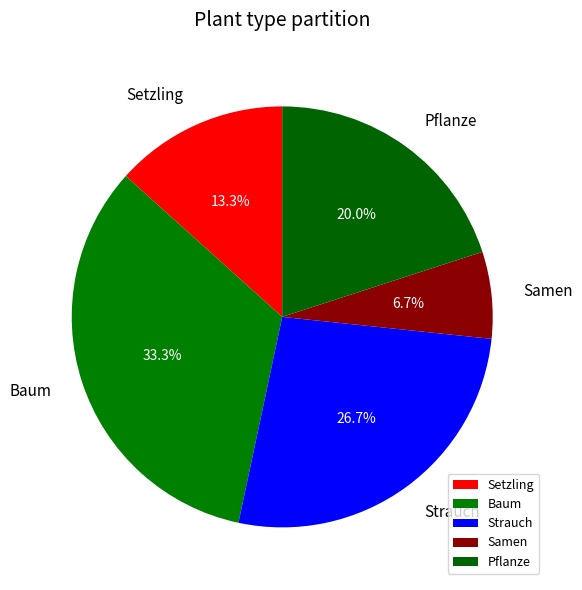

Which category has the biggest portion of the pie?

Baum